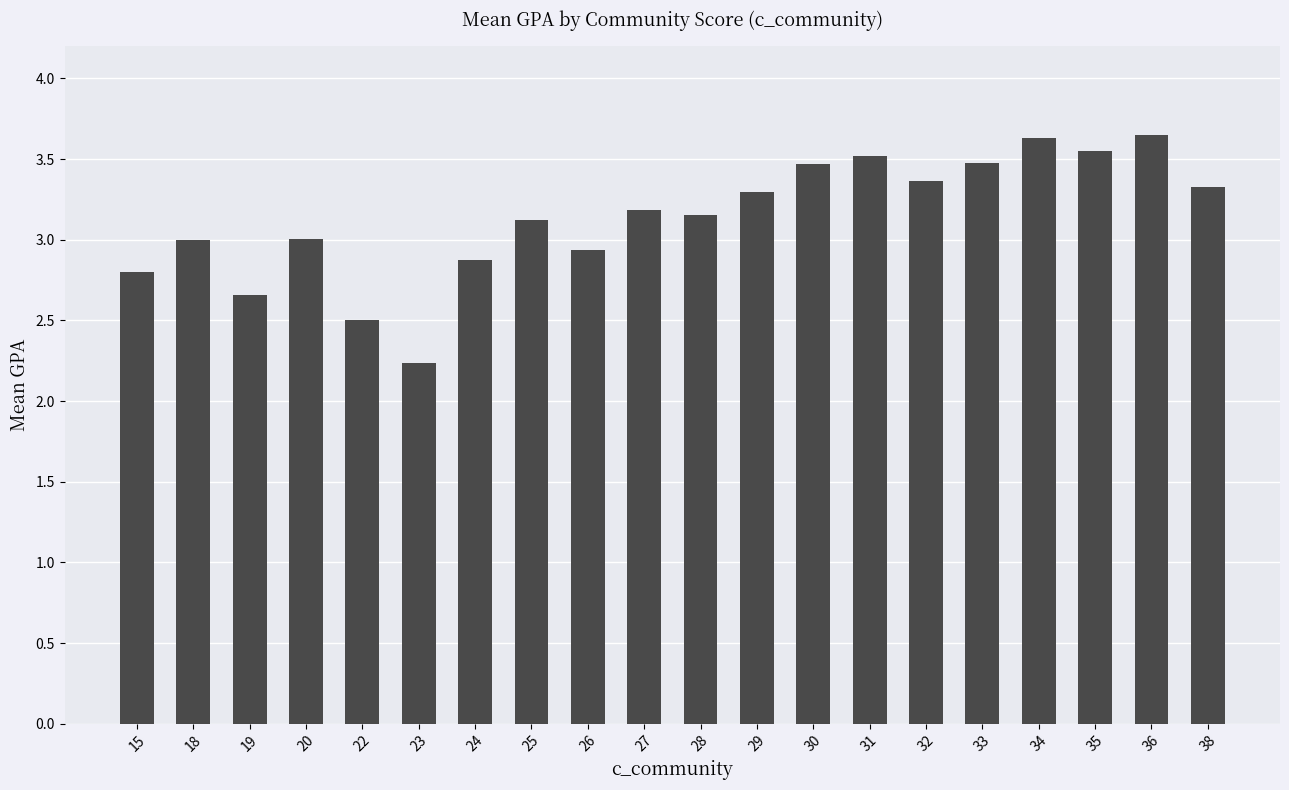

Which has a higher value, 20 or 24?

20